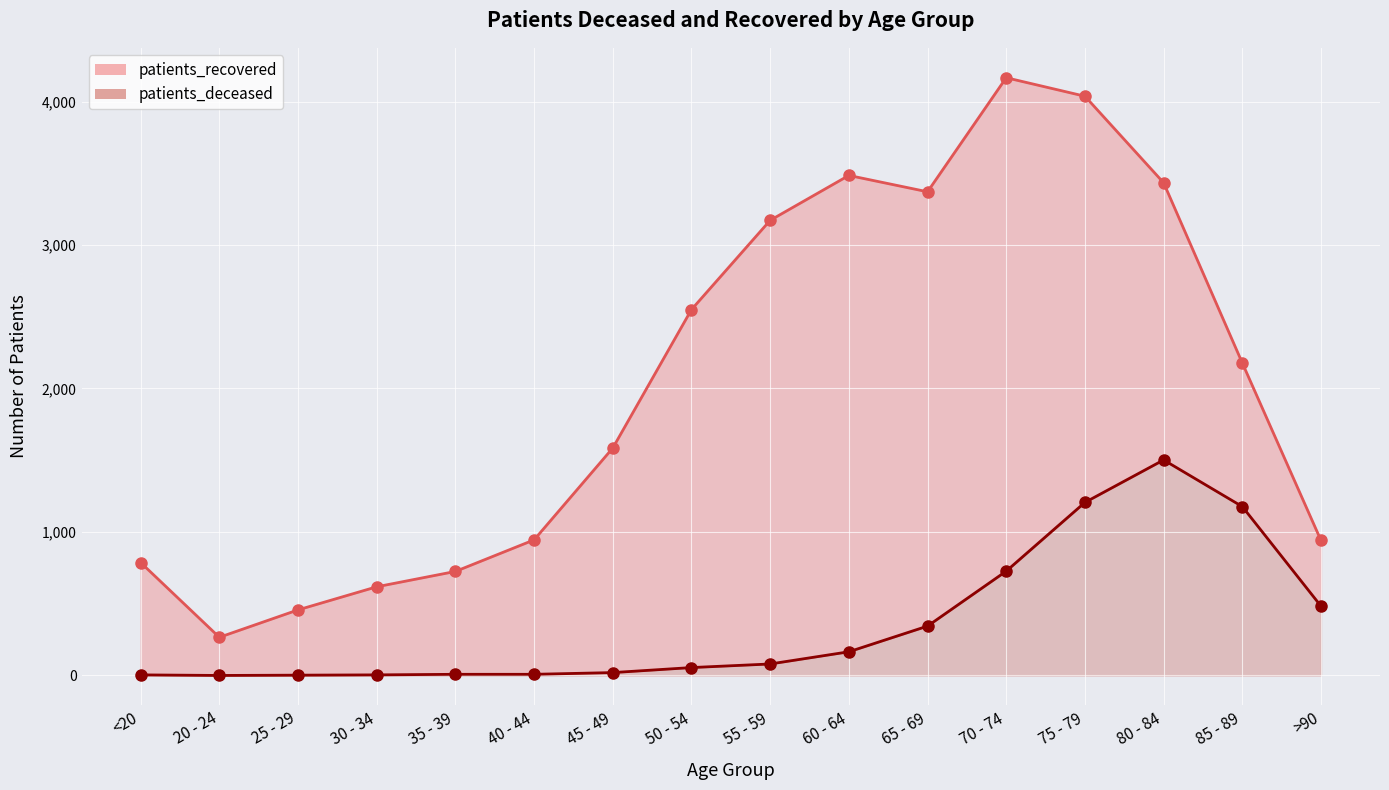

What is the total value across all series at >90?

1424